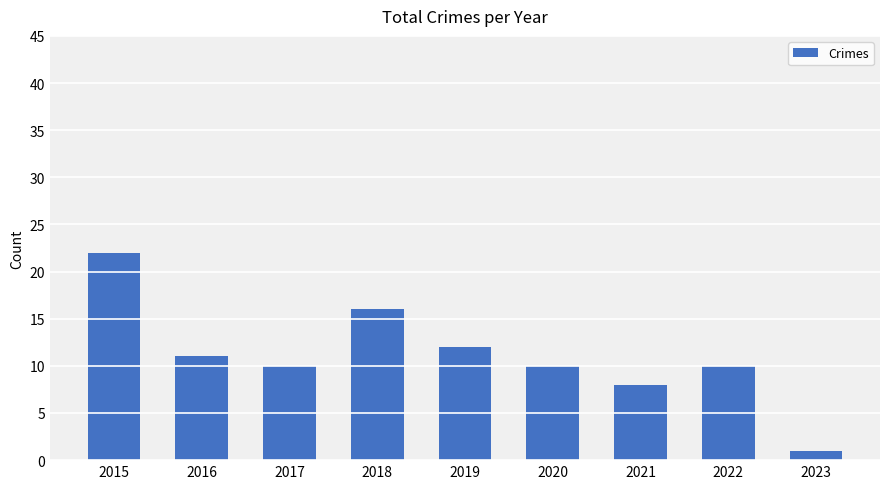

What is the change in value from 2016 to 2020?

-1